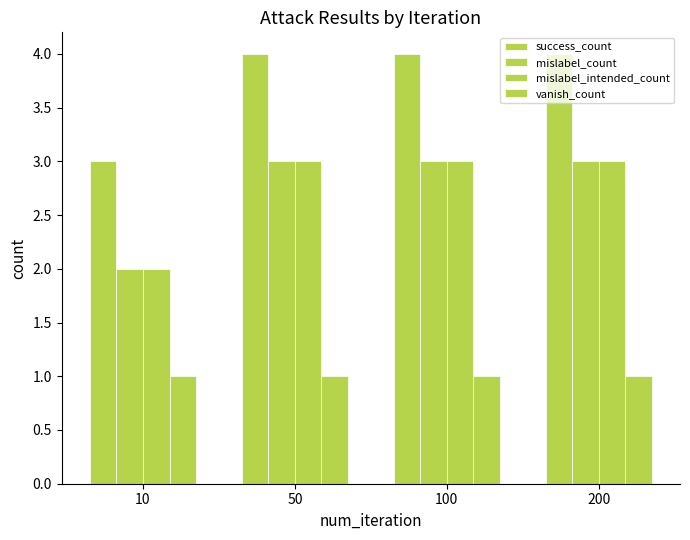

Reading left to right, what are all the values shown in this chart?

success_count: 10=3	50=4	100=4	200=4
mislabel_count: 10=2	50=3	100=3	200=3
mislabel_intended_count: 10=2	50=3	100=3	200=3
vanish_count: 10=1	50=1	100=1	200=1